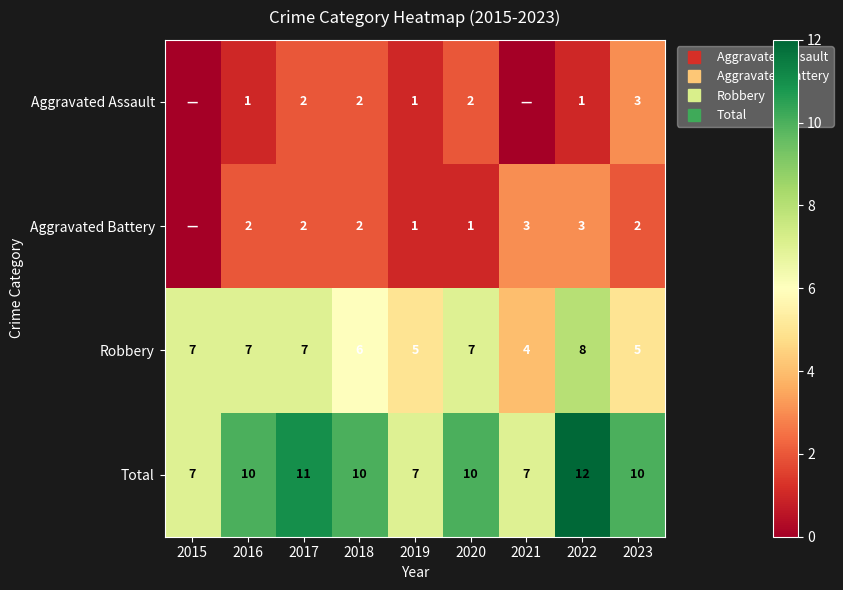

List the labels in order of Robbery value, smallest first.

2021, 2019, 2023, 2018, 2015, 2016, 2017, 2020, 2022